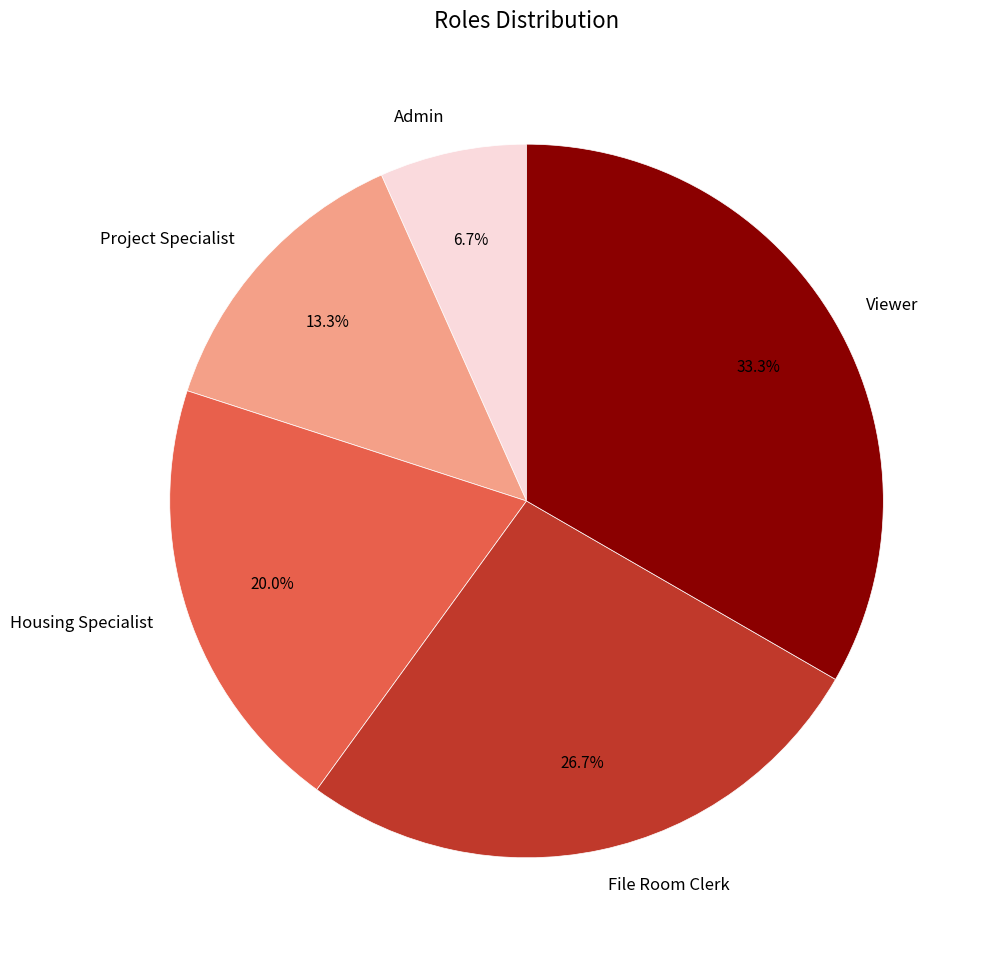

Is it true that Admin is 1% of the pie?

False